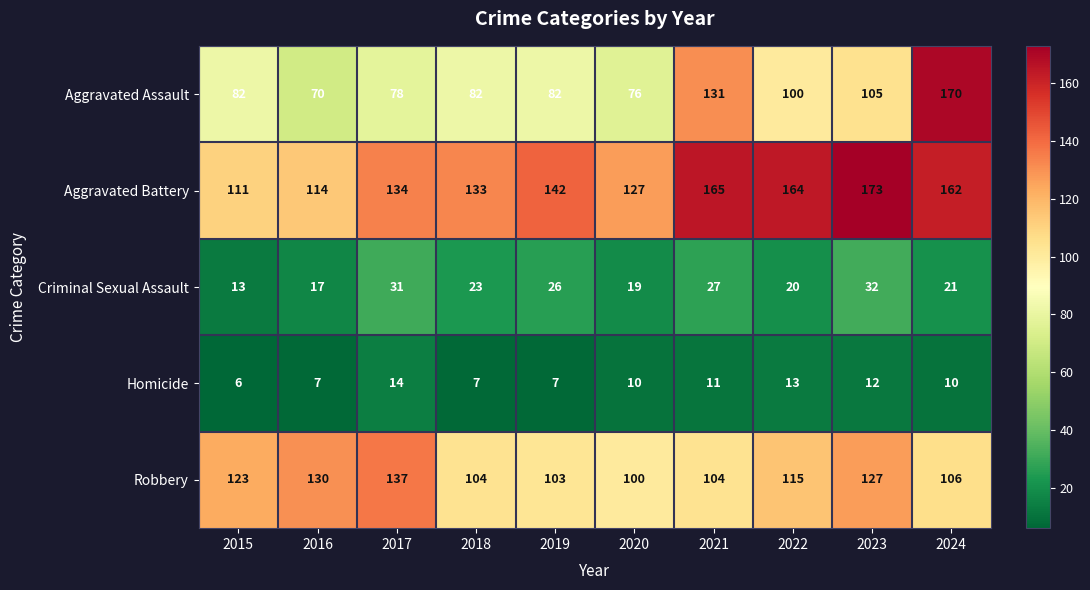

Is the value of Criminal Sexual Assault at 2017 greater than the value of Aggravated Assault at 2020?

No